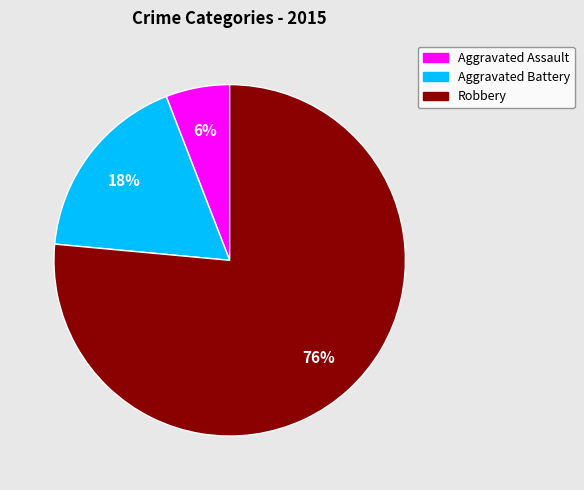

Do Aggravated Battery and Robbery together represent more than half of the pie?

Yes